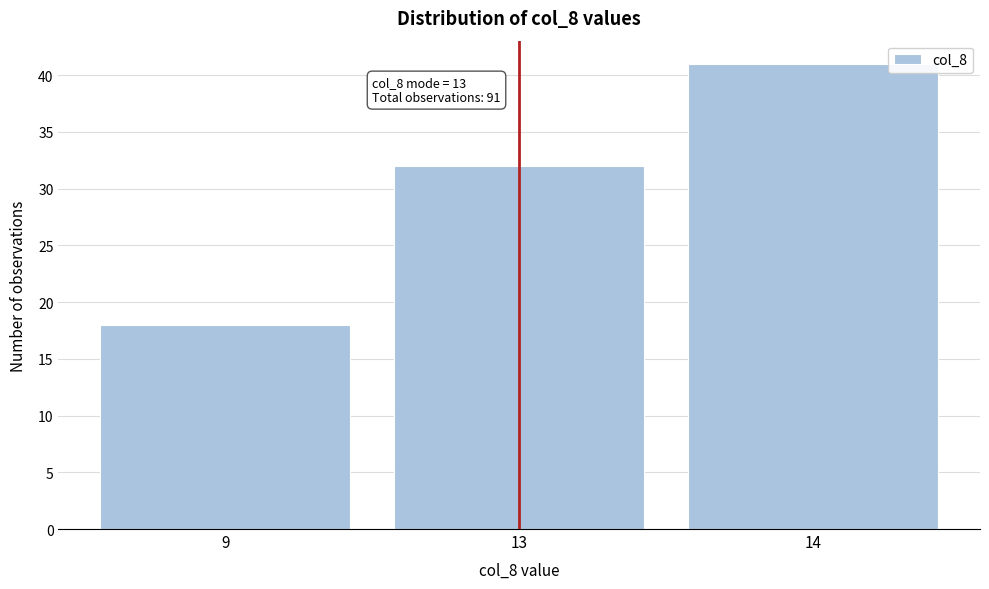

Reading left to right, list all the values displayed in this chart.

9=18	13=32	14=41